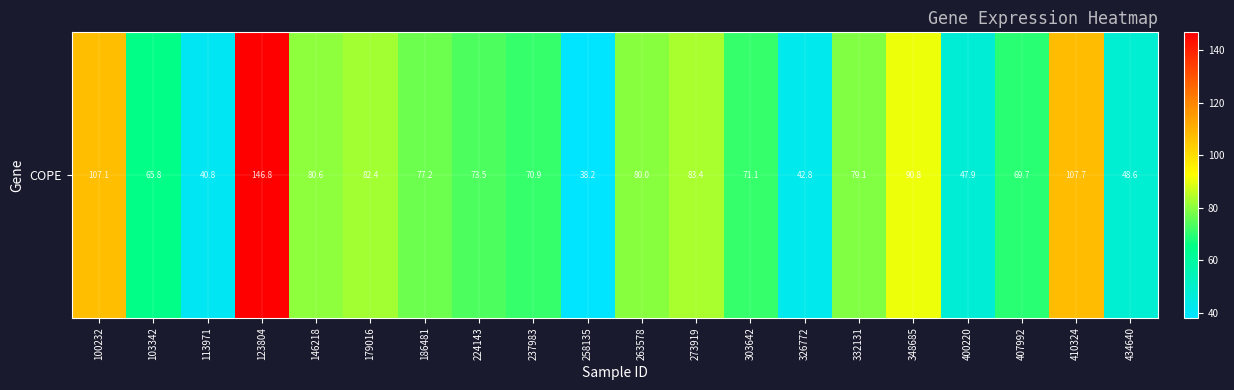

Where is the data nearest to the value 92?

348685